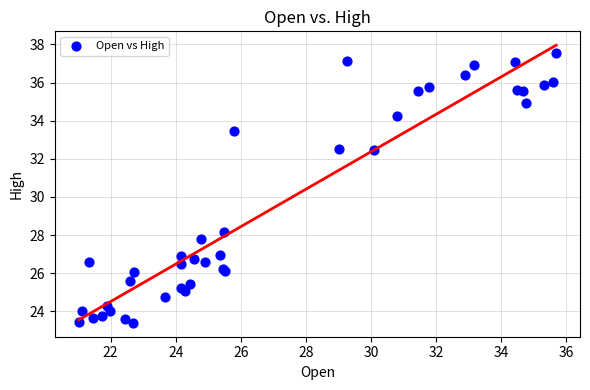

What Y value in the scatter plot is closest to 30?

28.1